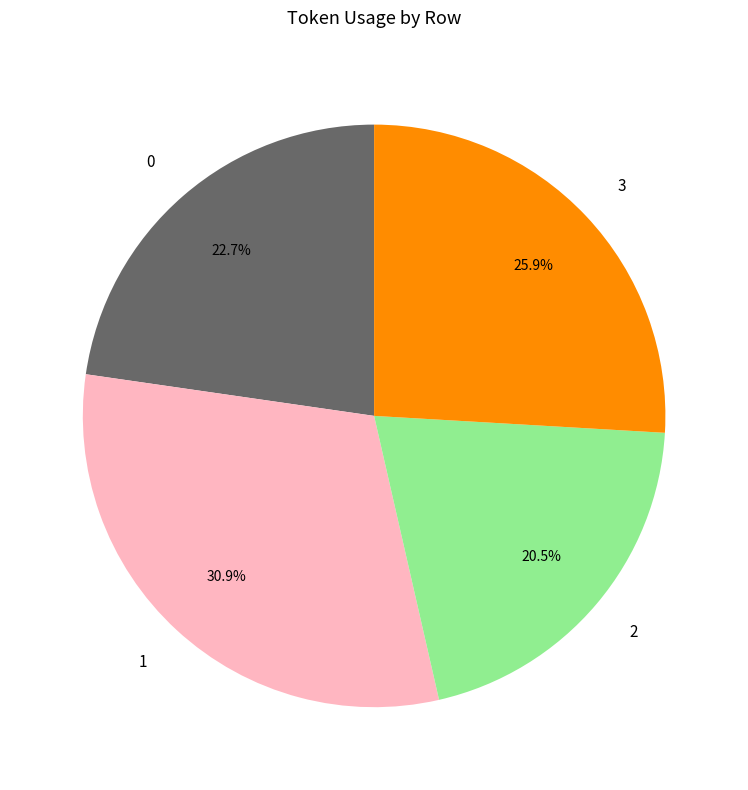

What is the smallest slice in the pie chart?

2